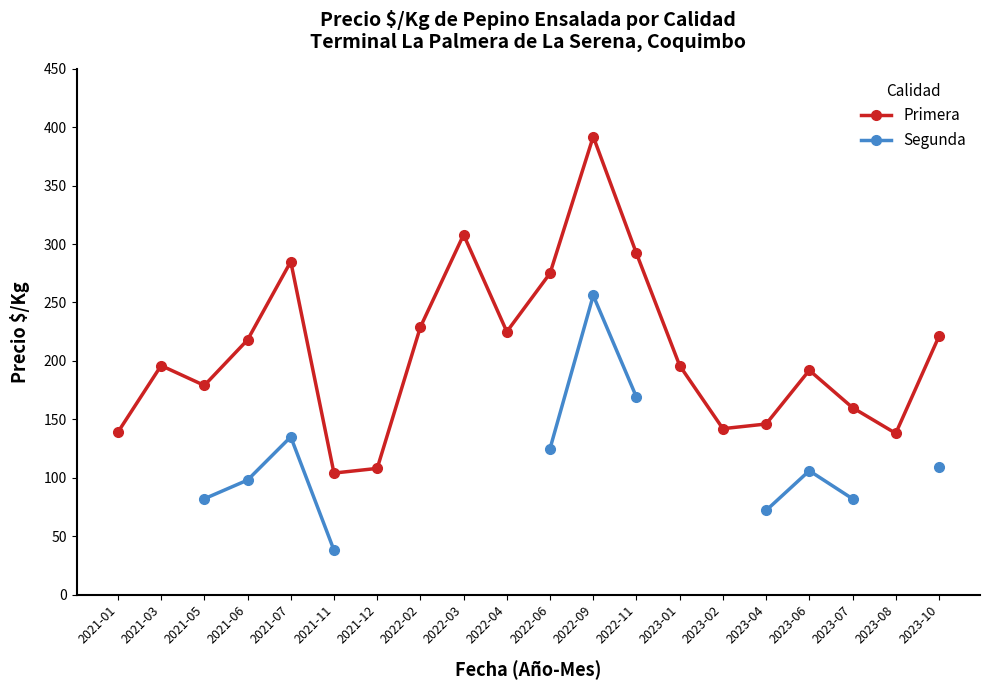

What position from the right is 2022-11?

8